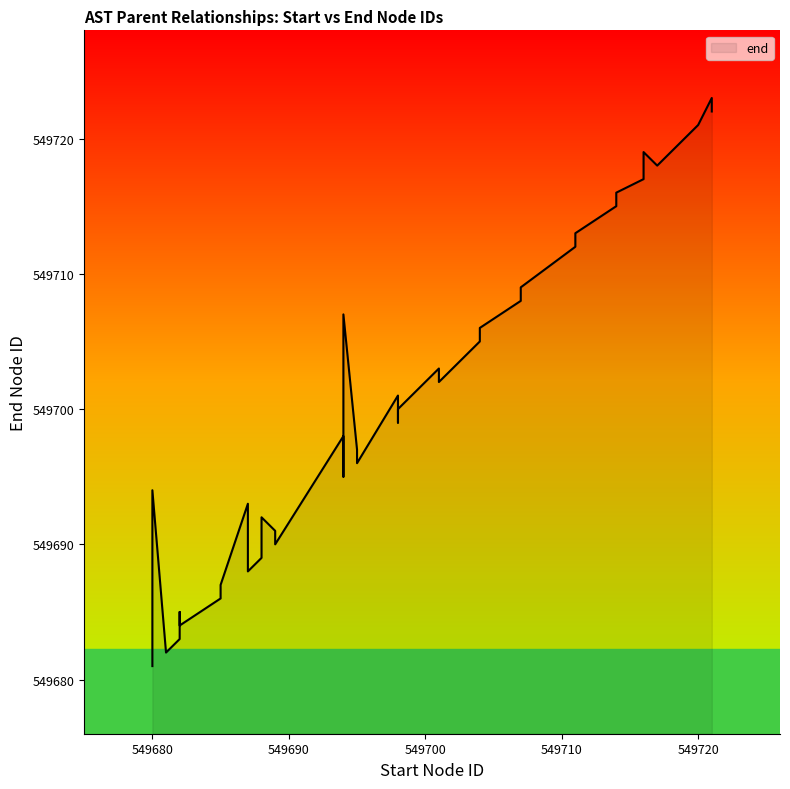

True or false: the data has more than 1 interior local peaks.

True